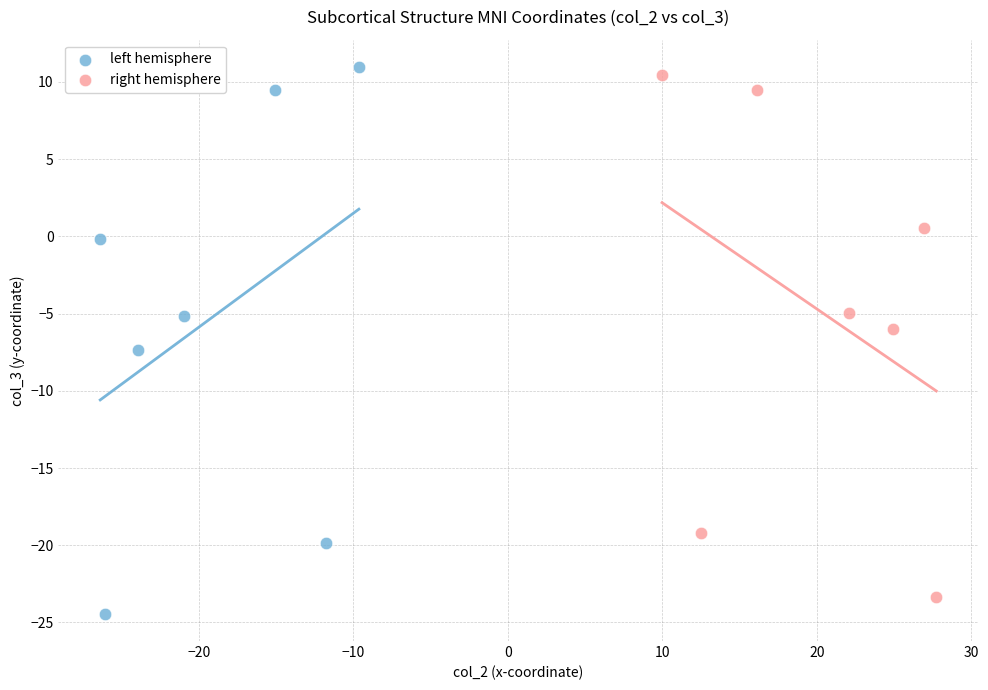

Which series has the largest Y range (max minus min)?

left hemisphere